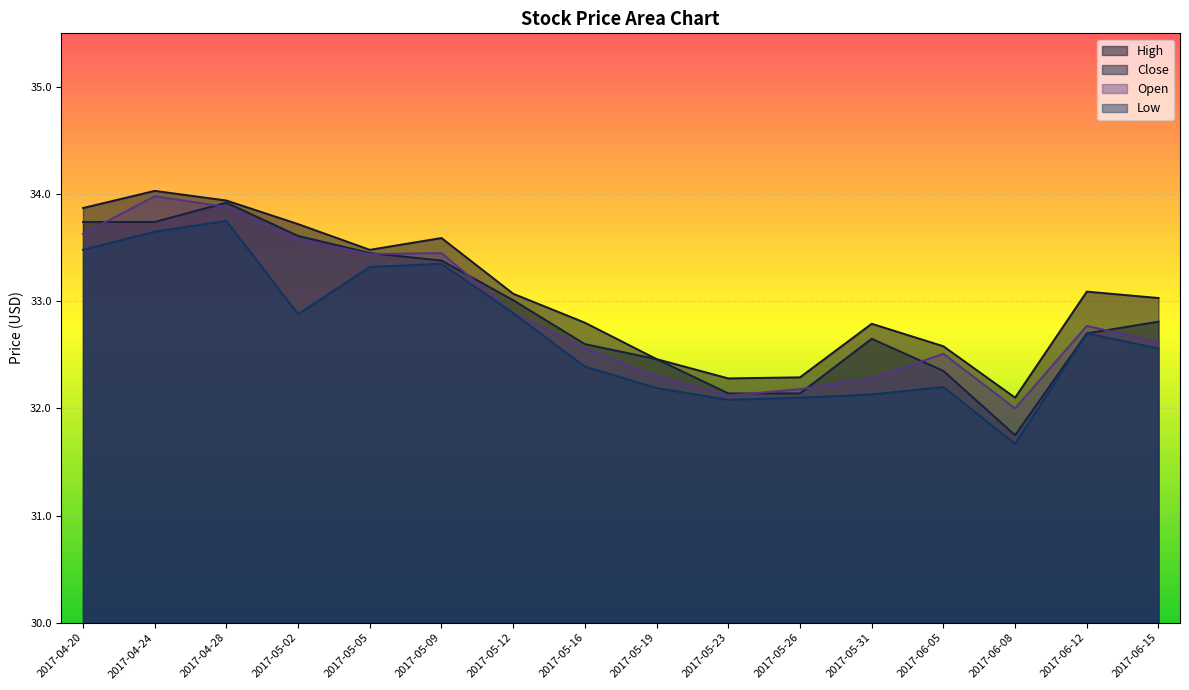

True or false: High and Close intersect in this chart.

False